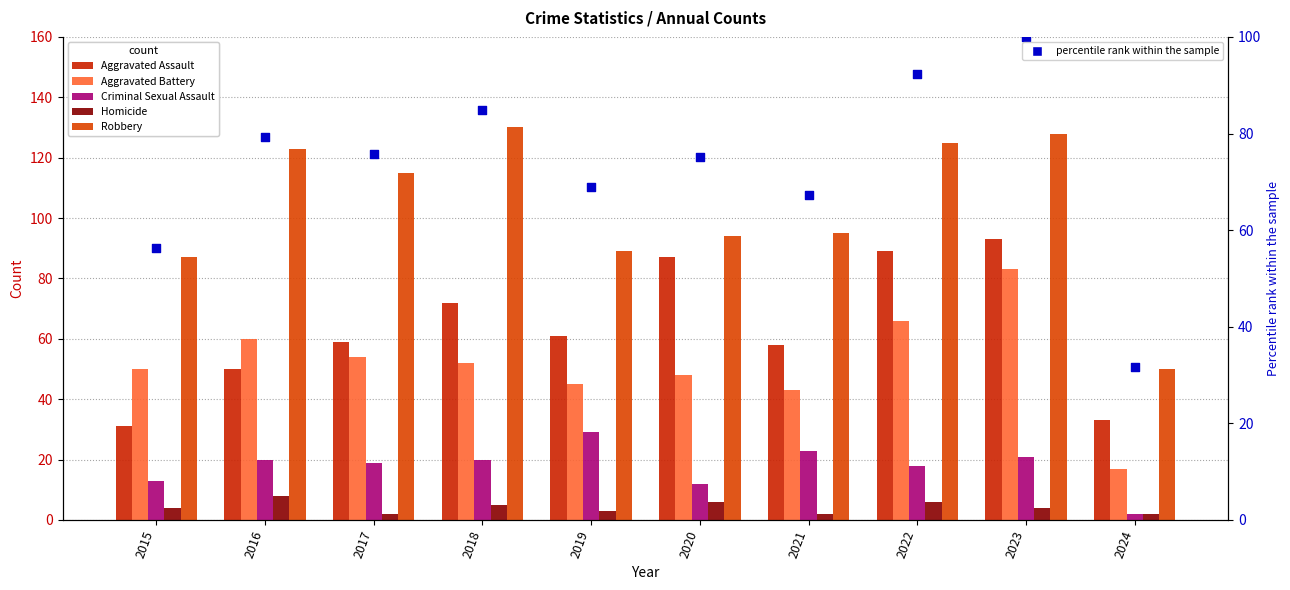

Is the value of Robbery at 2021 greater than the value of Aggravated Assault at 2022?

Yes